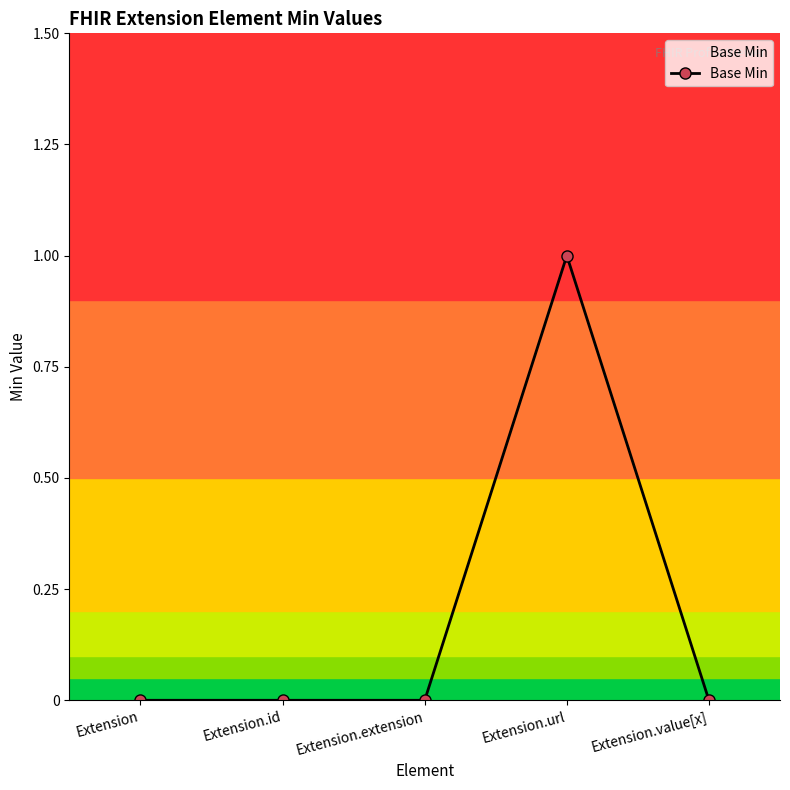

What is the difference between the values at Extension.url and Extension.value[x]?

1